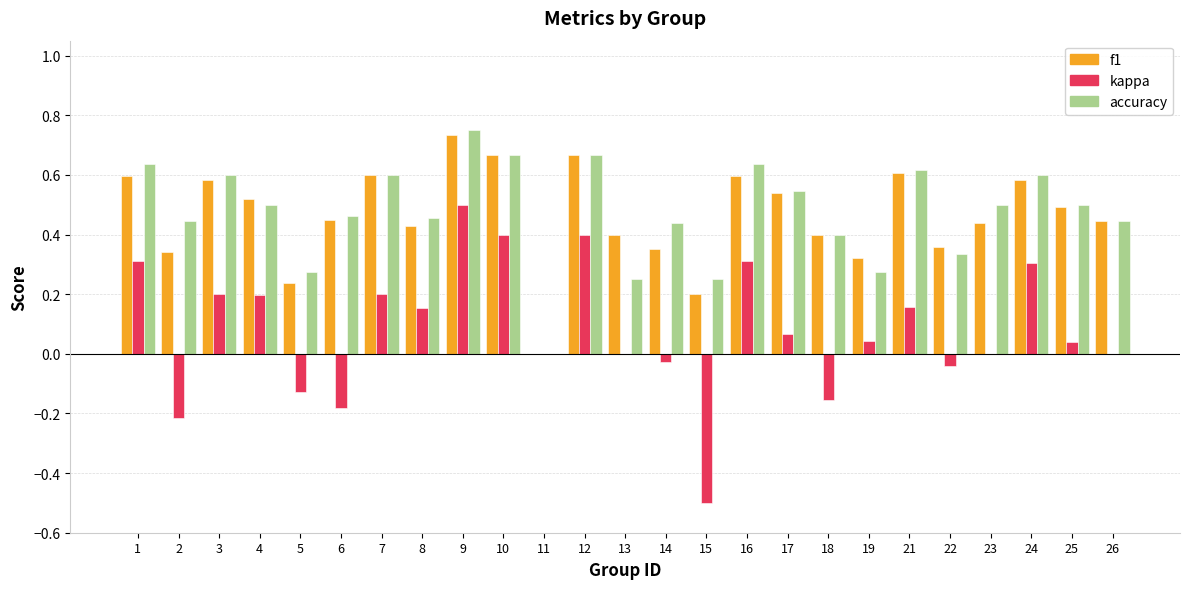

Are the bars grouped side by side (vs. stacked)?

Yes